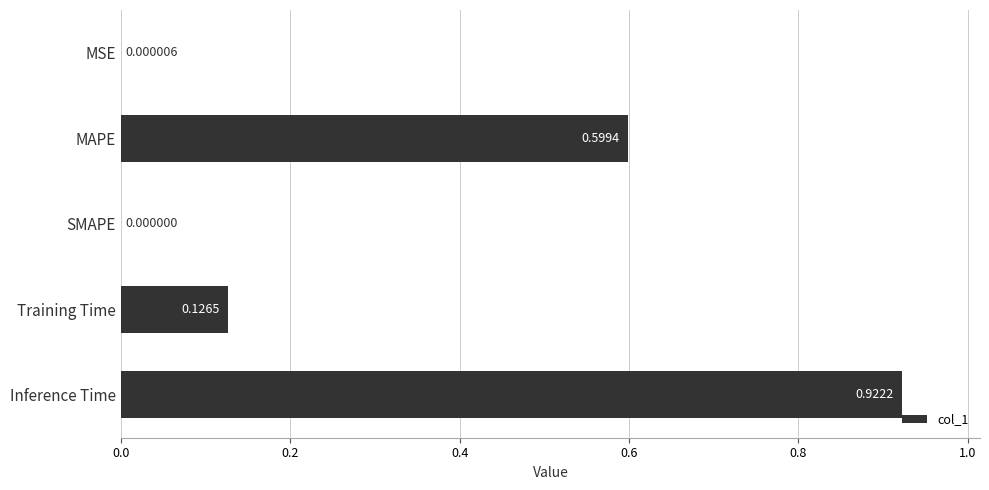

Which label corresponds to the largest value in the chart?

Inference Time